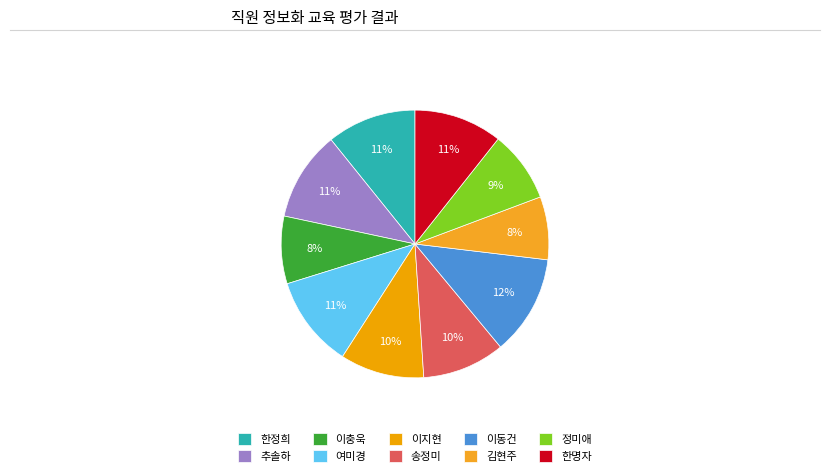

To the nearest percent, what percentage of the pie is 한정희?

11%